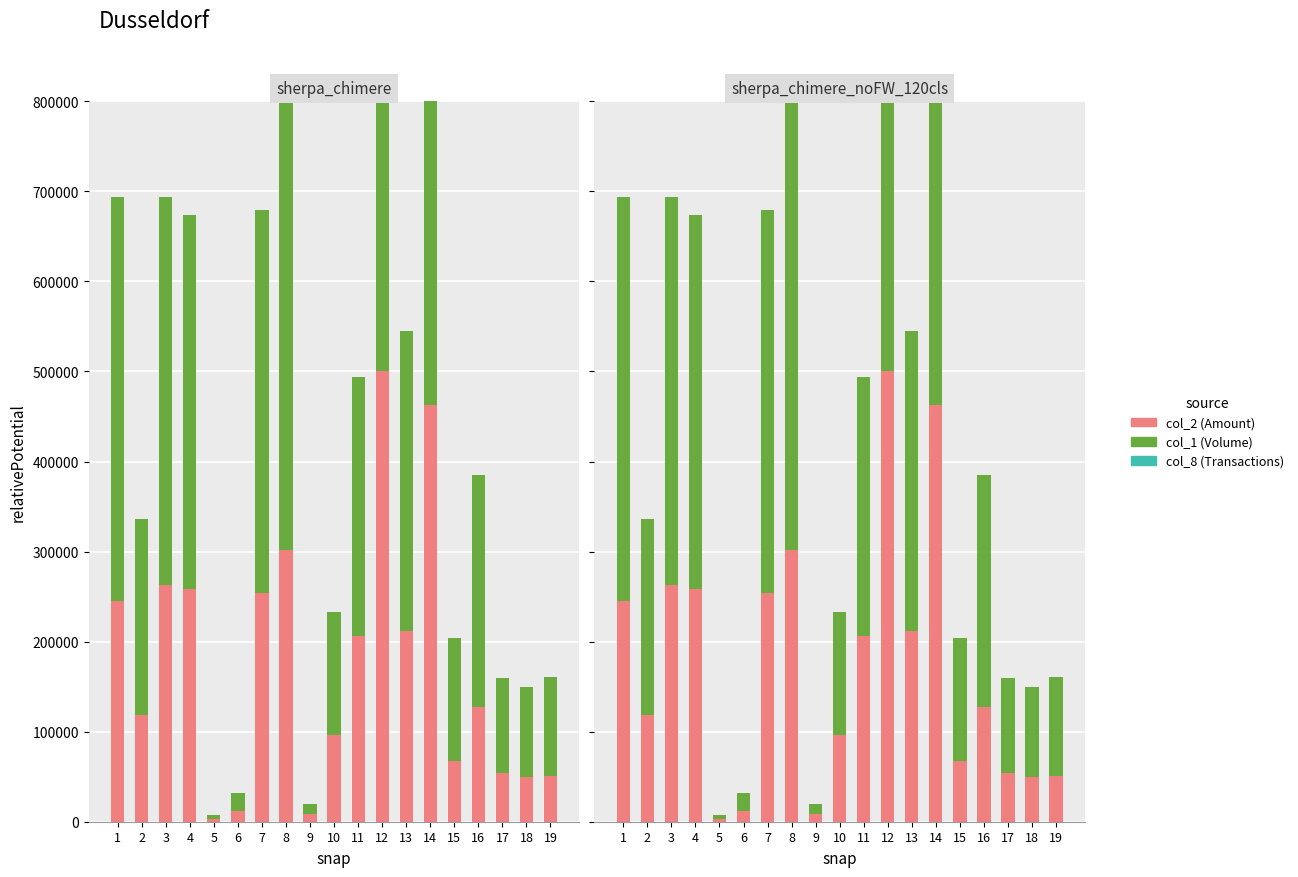

At which category is the sum across all series the highest?

12